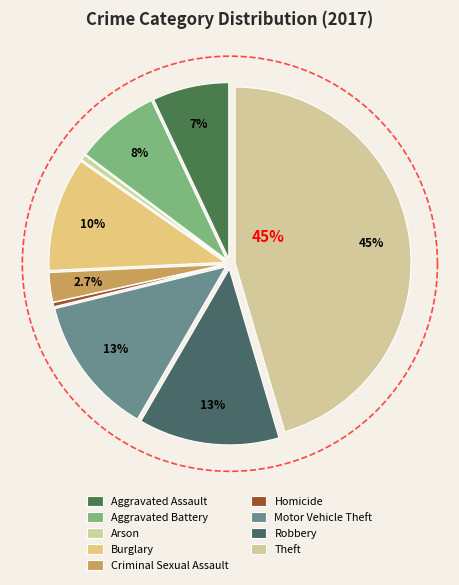

Is there any slice that represents more than half of the pie?

No